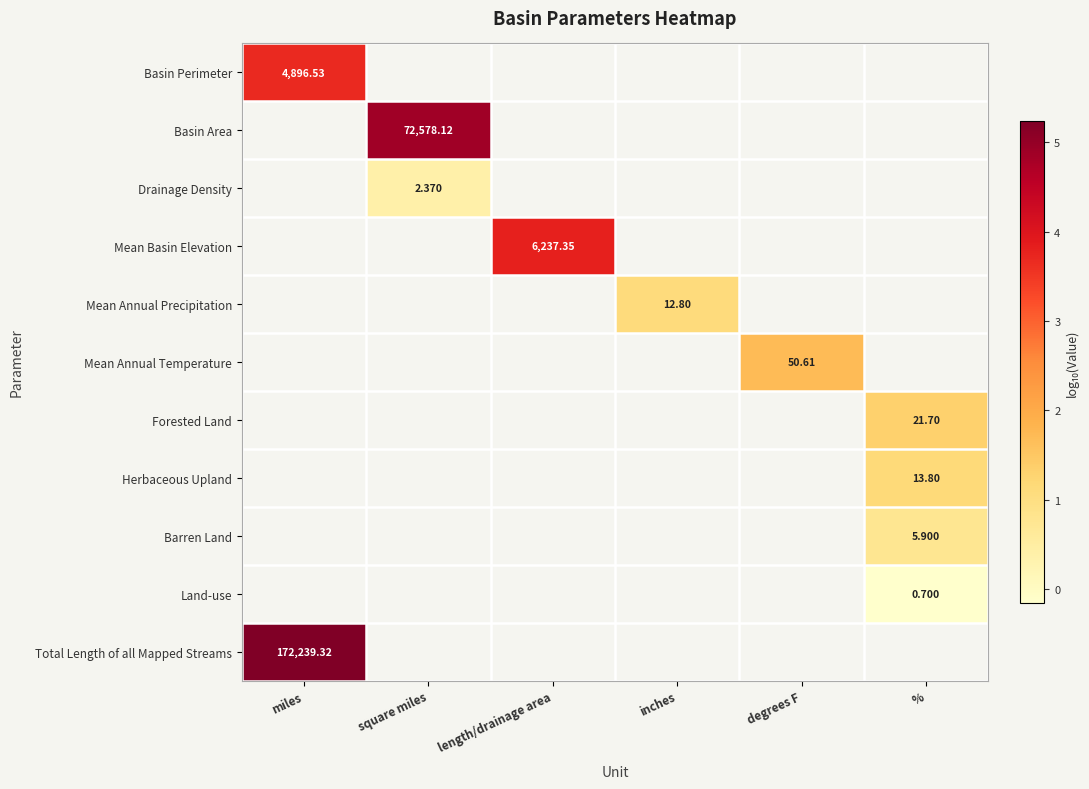

At which label does row_0 reach its peak?

miles